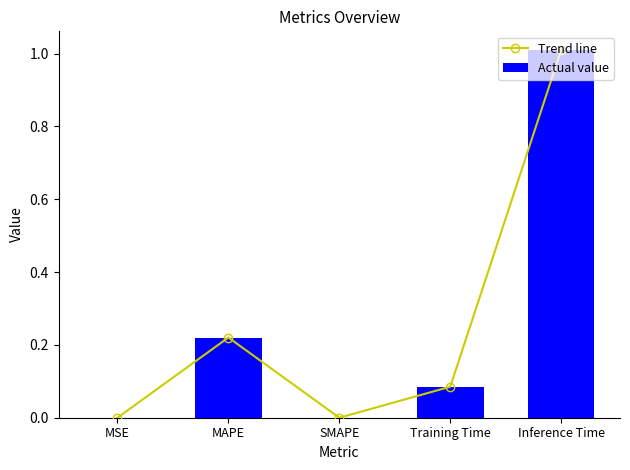

What are all the series names shown in the legend?

Trend line, Actual value